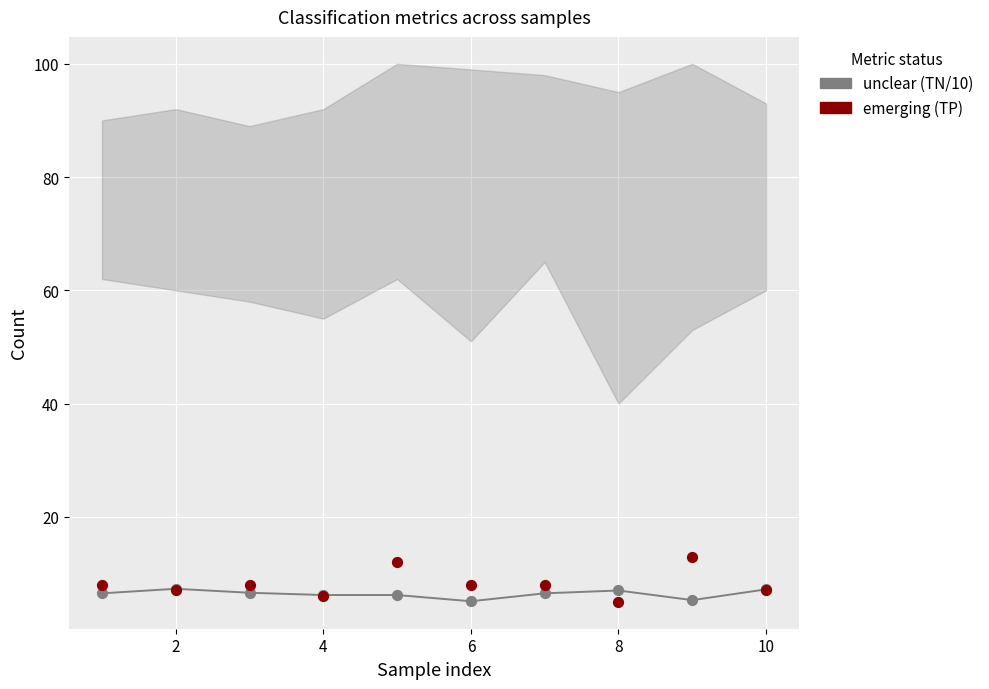

What are all the series names shown in the legend?

unclear (TN/10), emerging (TP)